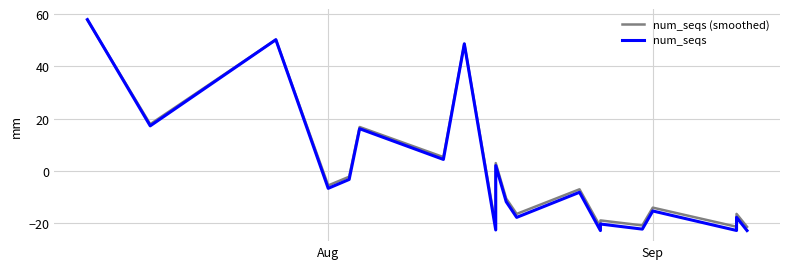

The num_seqs (smoothed) series shows 28.4 at 5. True or false?

False